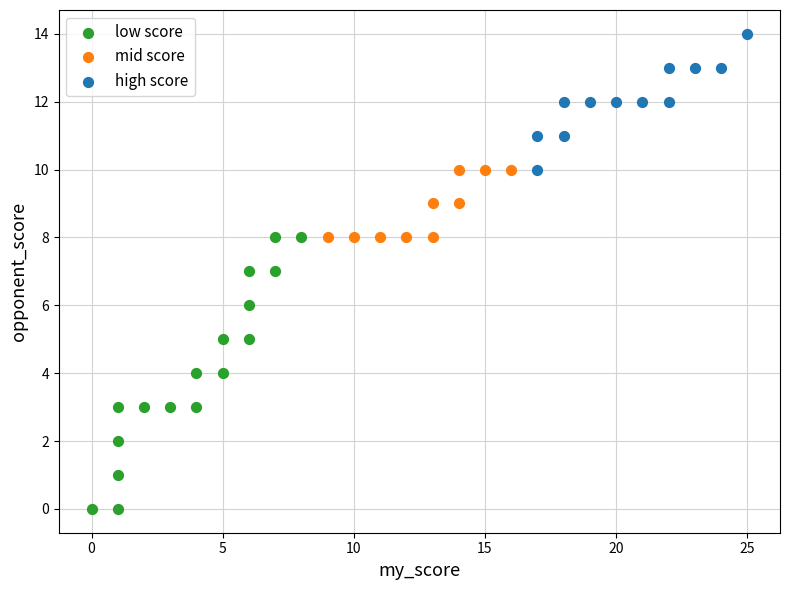

Which series contains the highest Y value?

high score